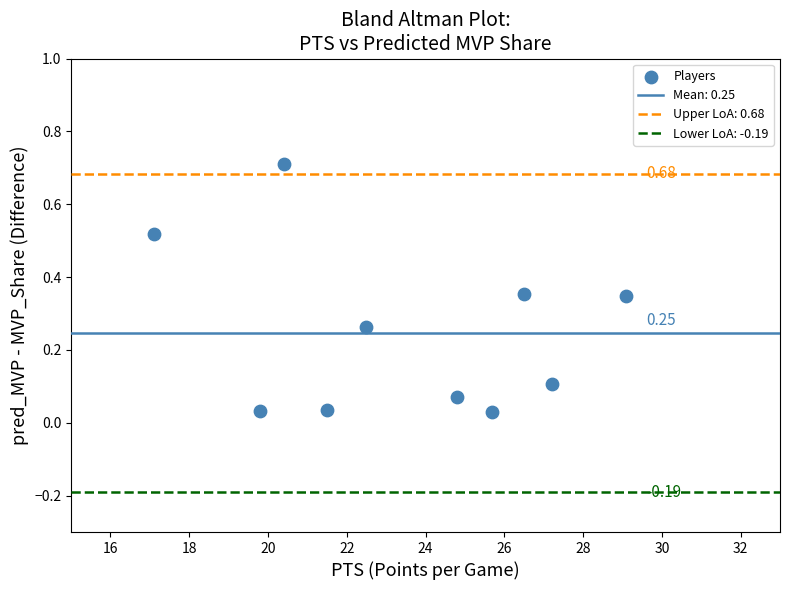

What is the average X value?

23.5